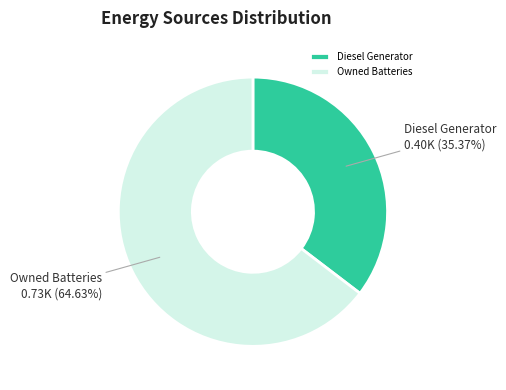

Which slice is the smallest?

Diesel Generator